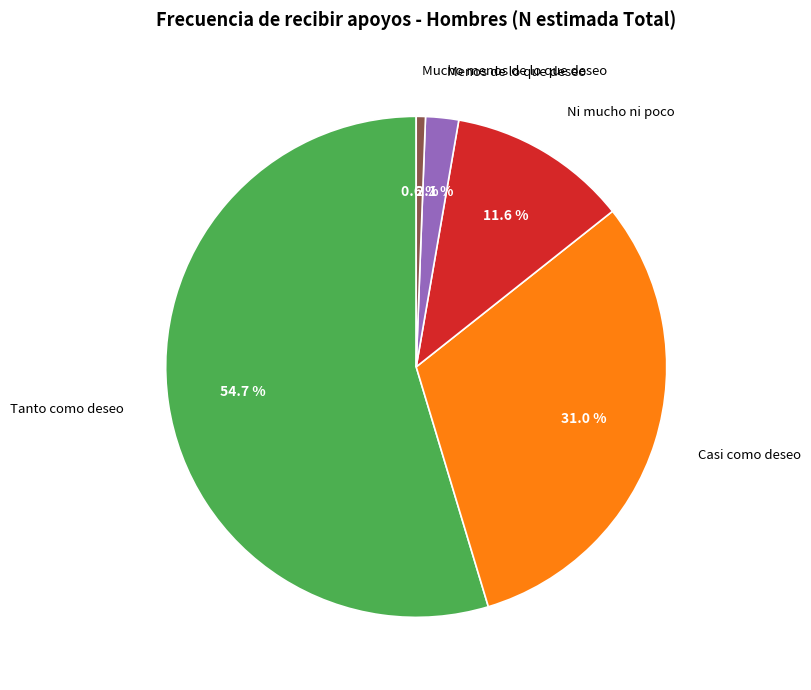

Is there any slice that represents more than half of the pie?

Yes